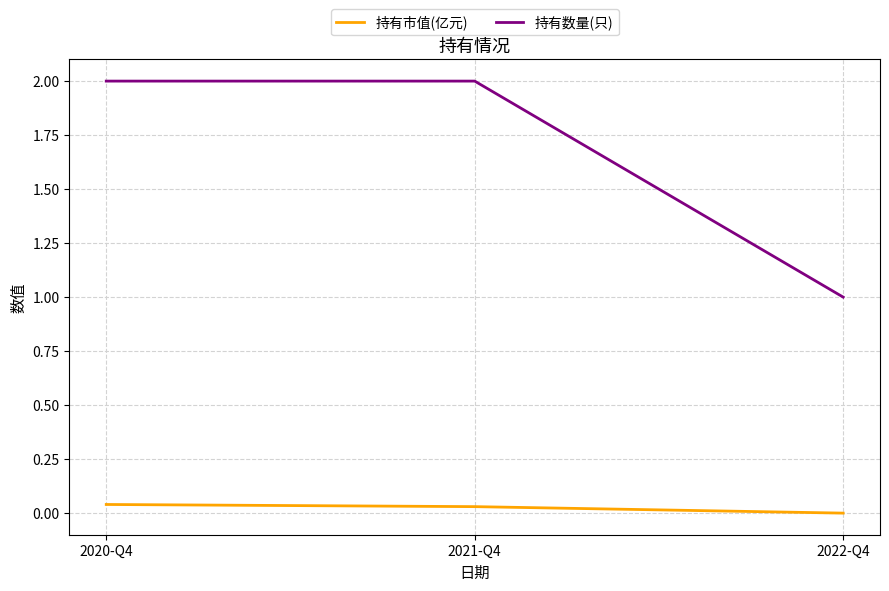

What is the difference between the 持有数量(只) values at 2022-Q4 and 2020-Q4?

1.0